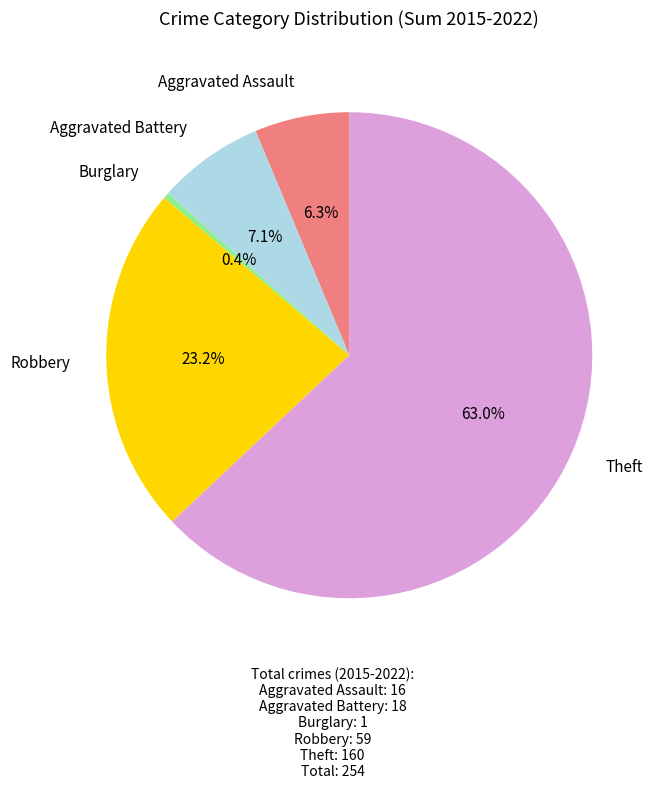

Does any single category account for the majority?

Yes